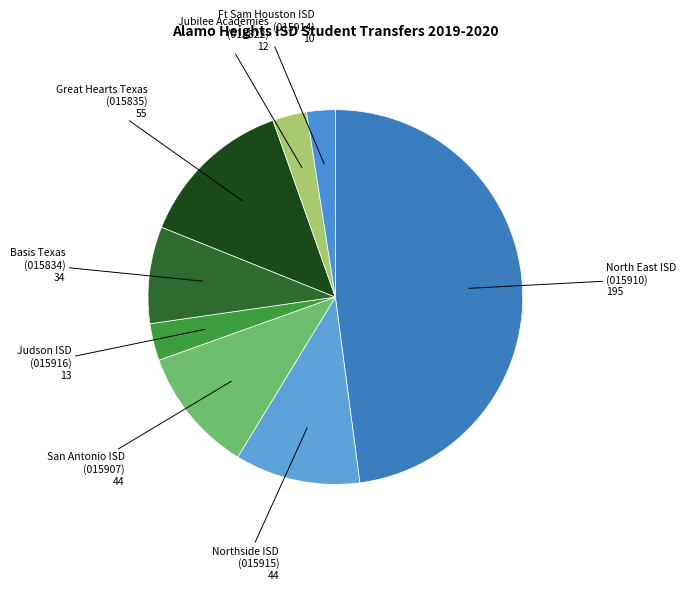

Between San Antonio ISD
(015907) and Basis Texas
(015834), which is larger?

San Antonio ISD
(015907)